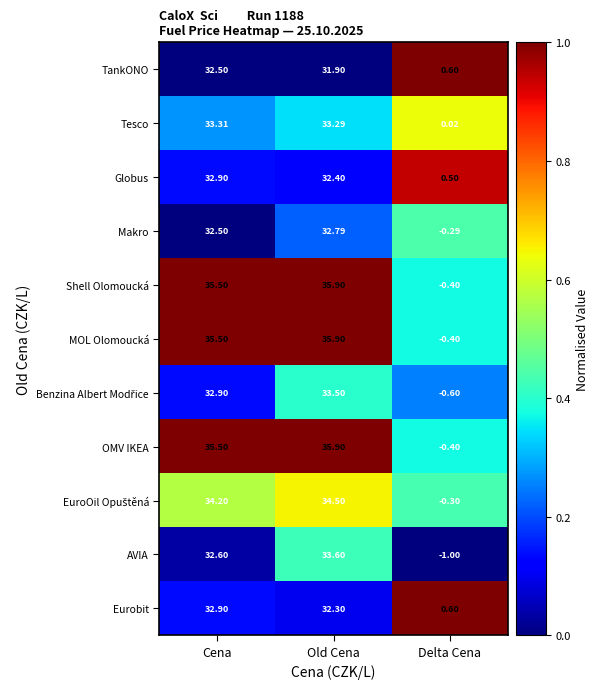

Which label corresponds to the largest value in the chart?

Old Cena